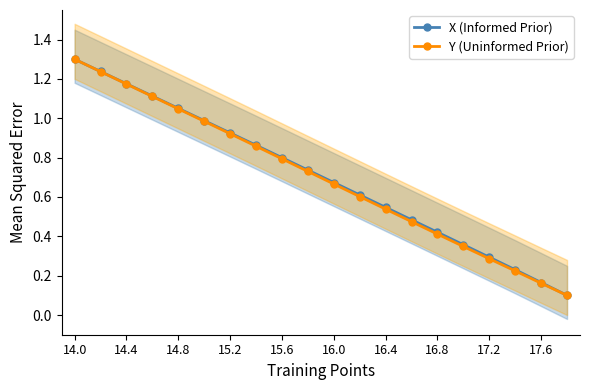

How many lines are shown in the chart?

2